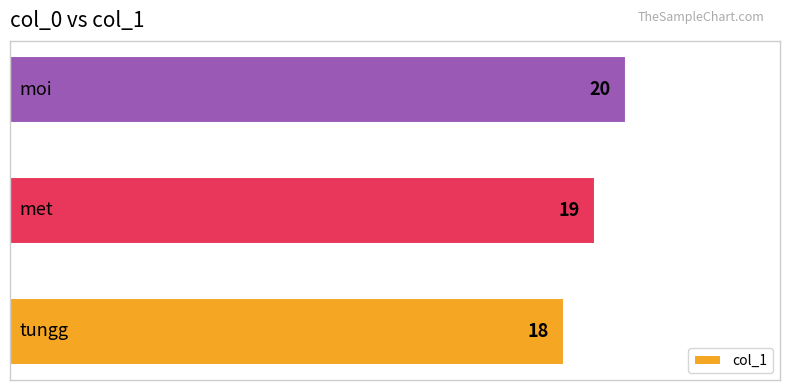

How many values are below 19?

1